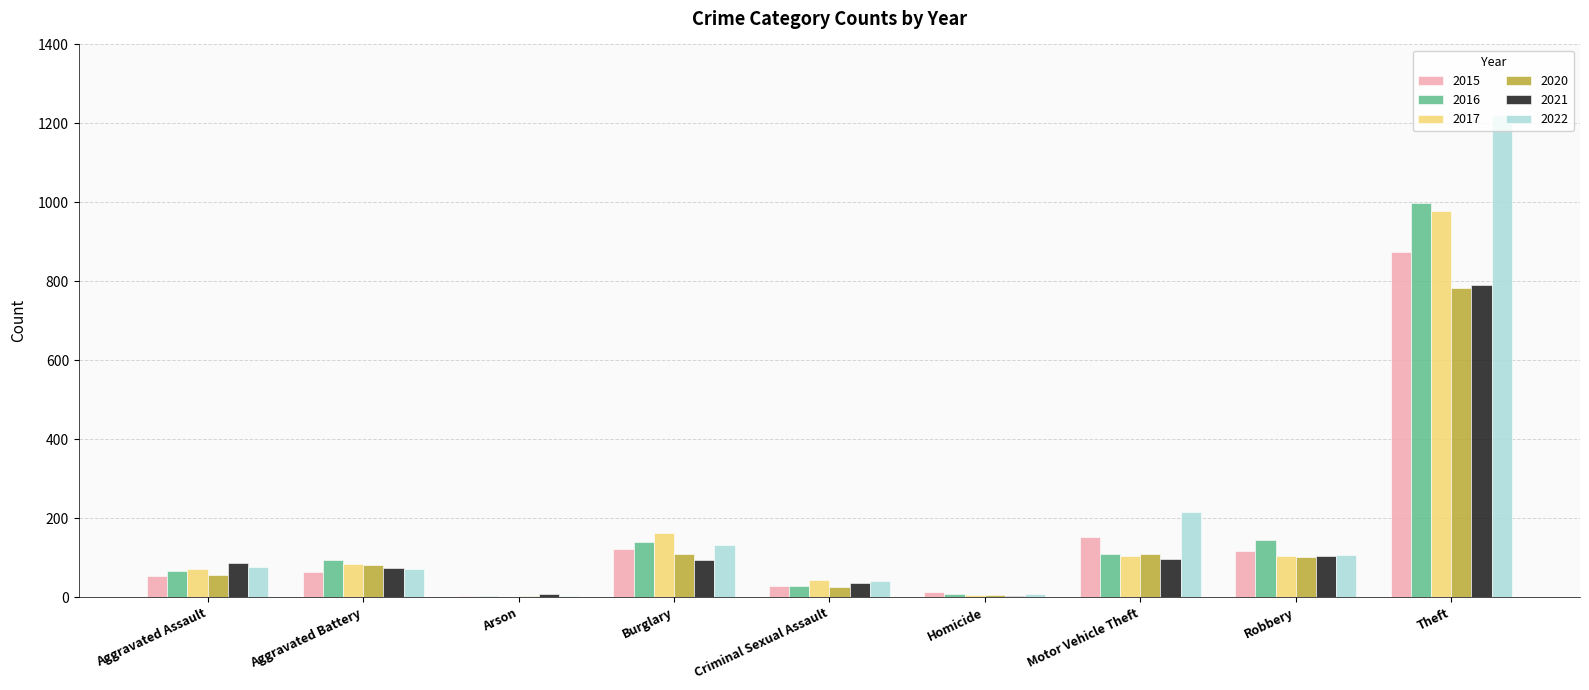

Which category has the highest value in the 2016 series?

Theft